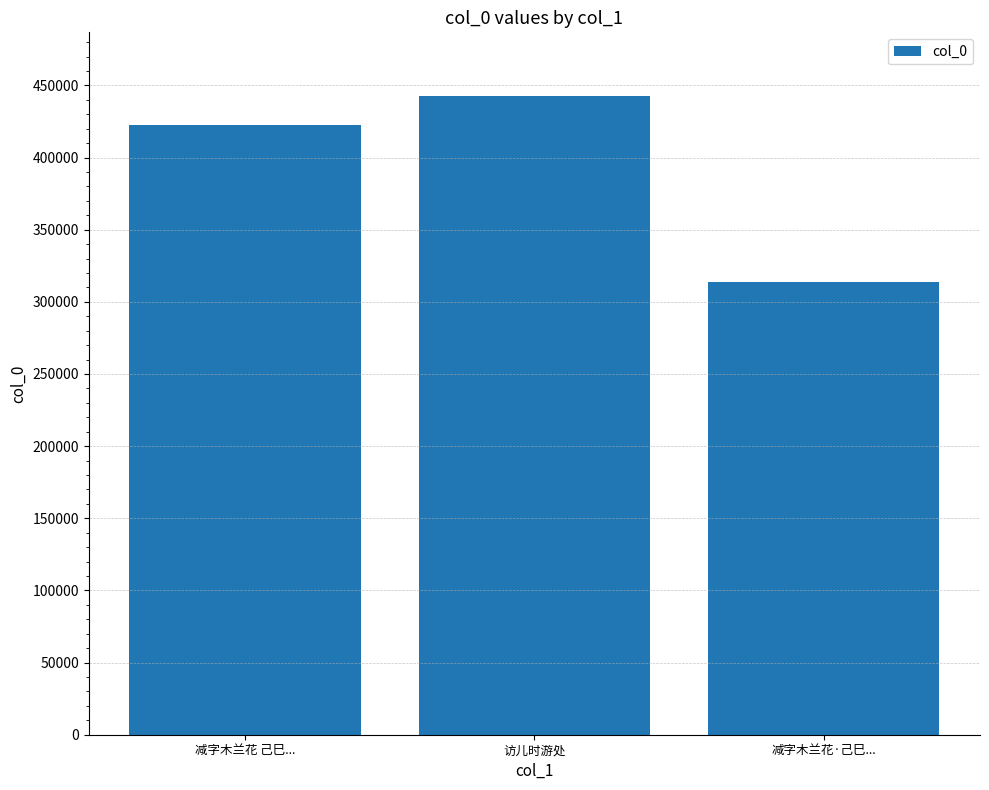

What is the difference between the second highest and minimum values?

108987